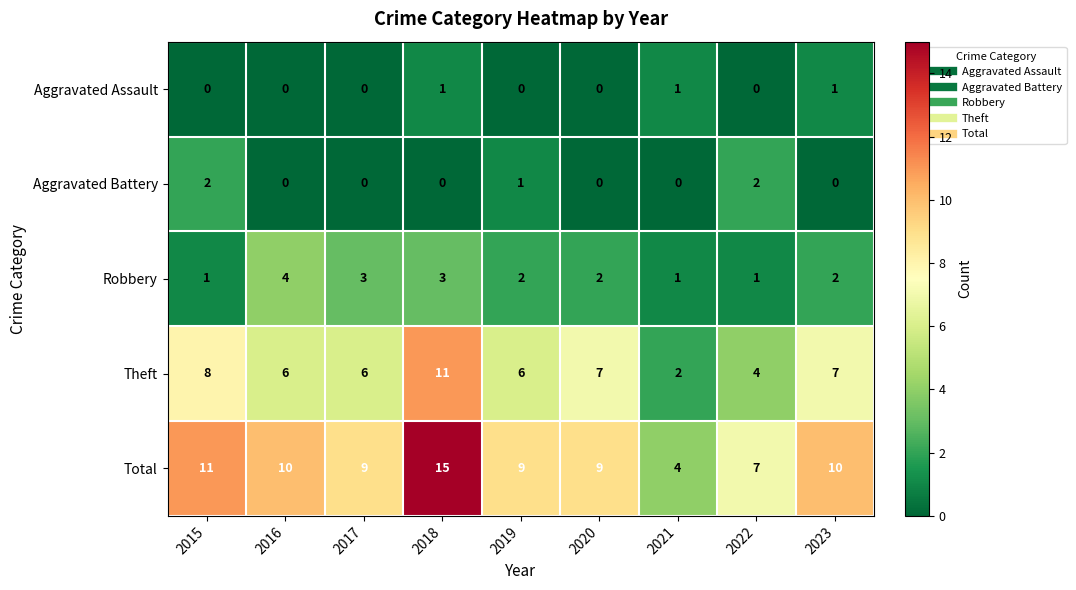

Between 2021 and 2023, which series saw the biggest shift?

Total